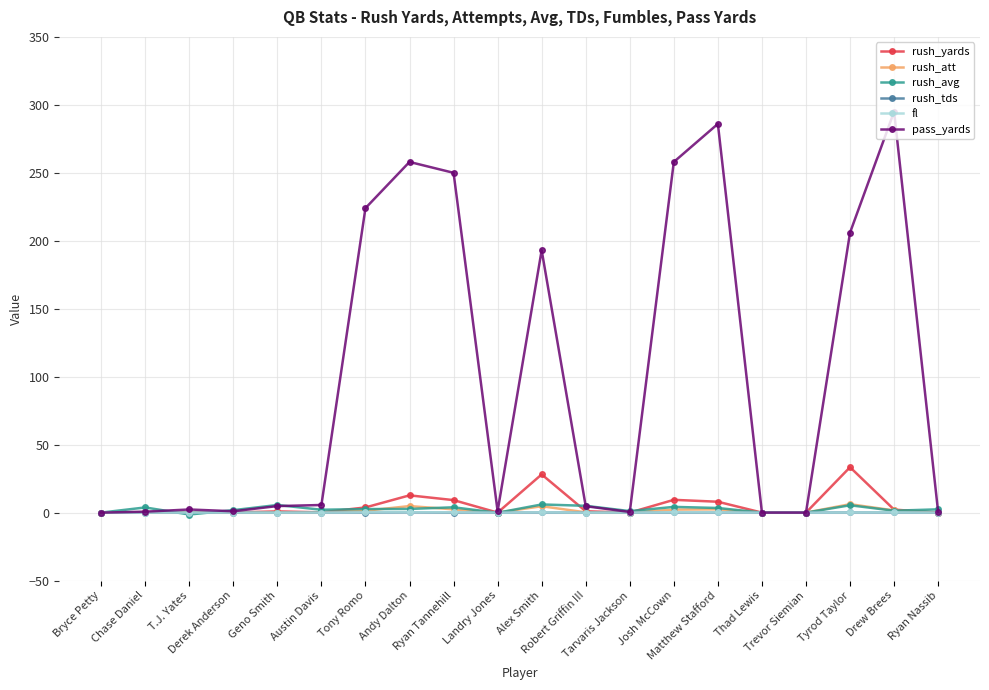

How many series are shown in this chart?

6